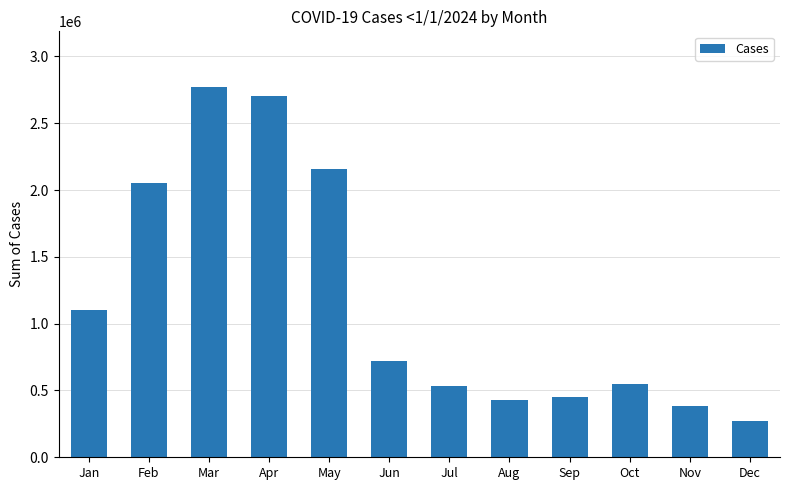

Is it true that the value at Sep is 451679?

True